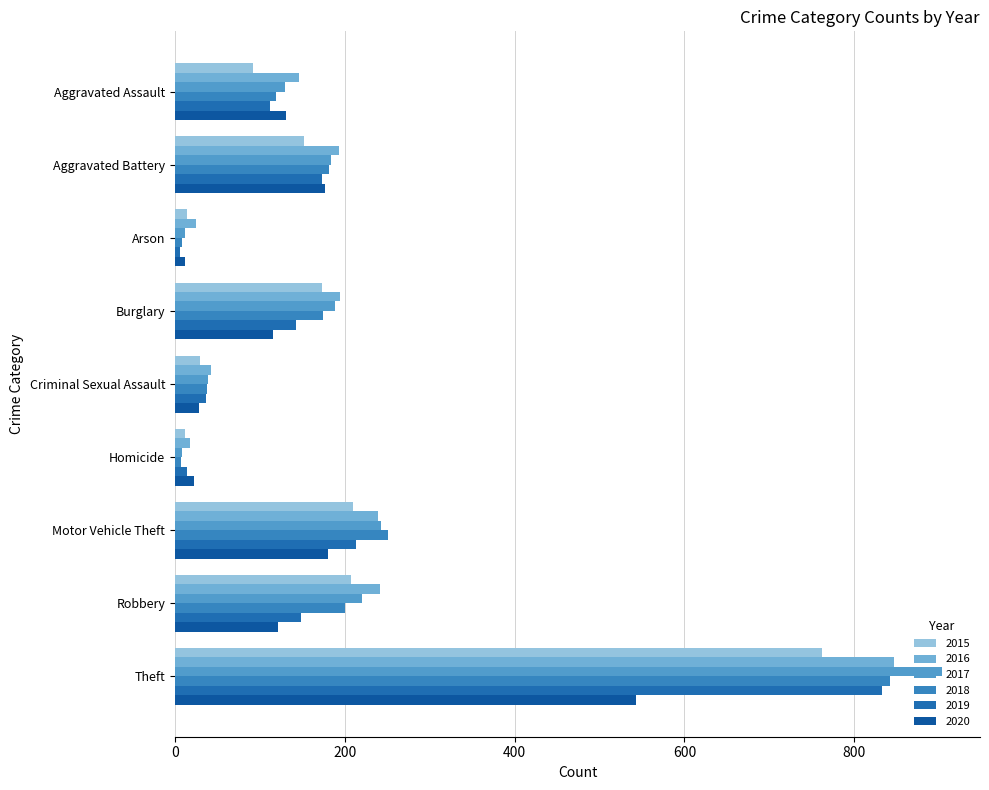

How many data points in 2018 are less than 175?

4